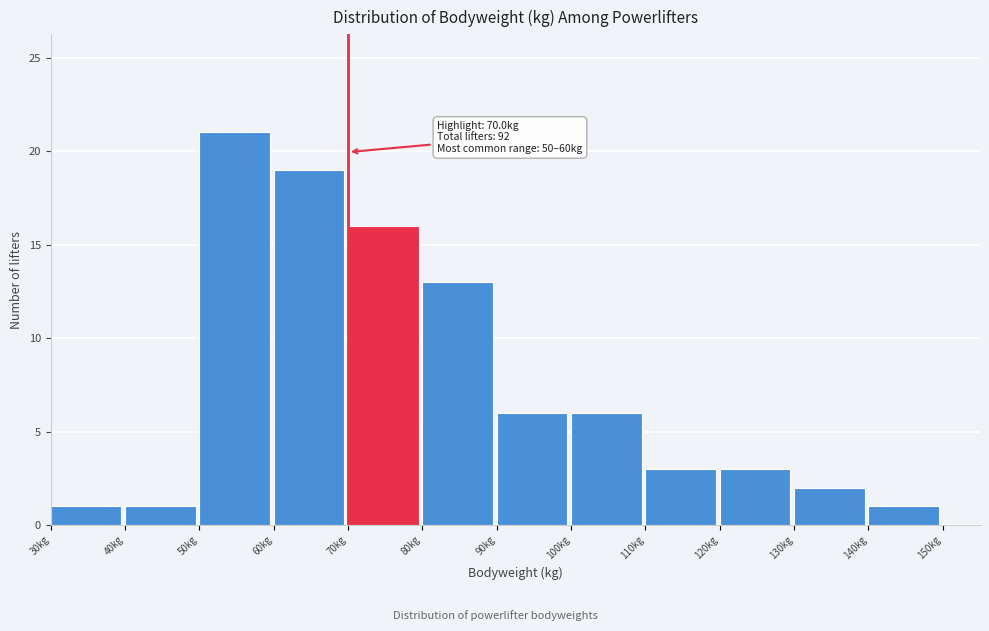

Over which range of the x-axis is the bar tallest?

50 to 60